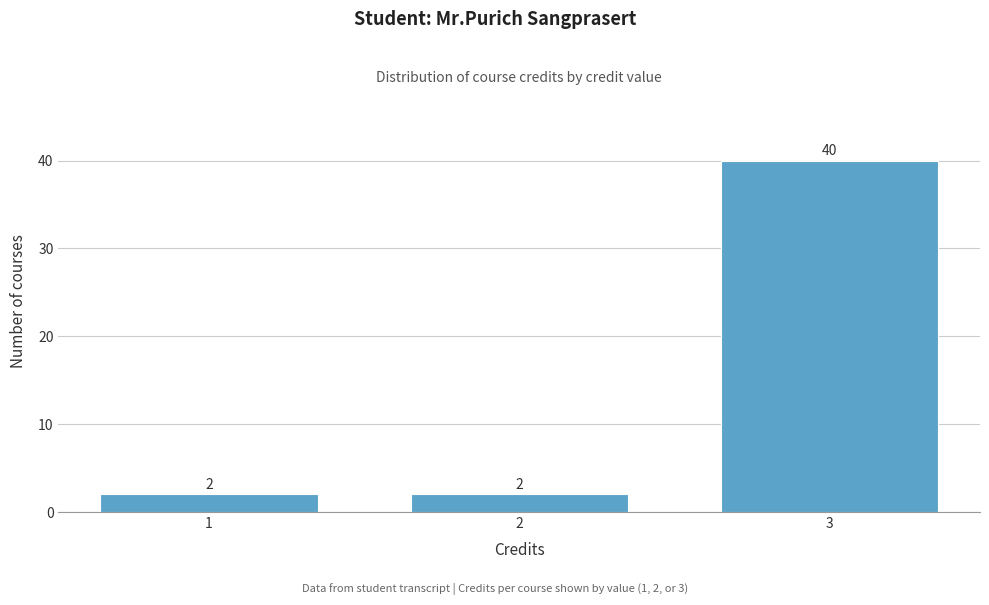

Reading left to right, list all the values displayed in this chart.

2	2	40